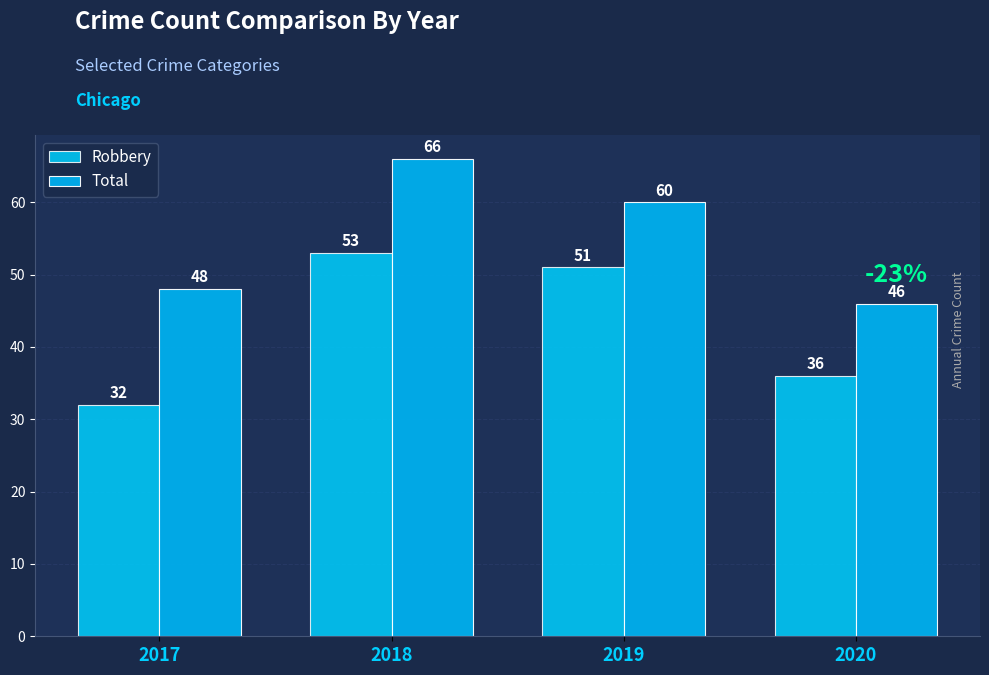

What is the value of the Robbery bar at the 1st from the left?

32